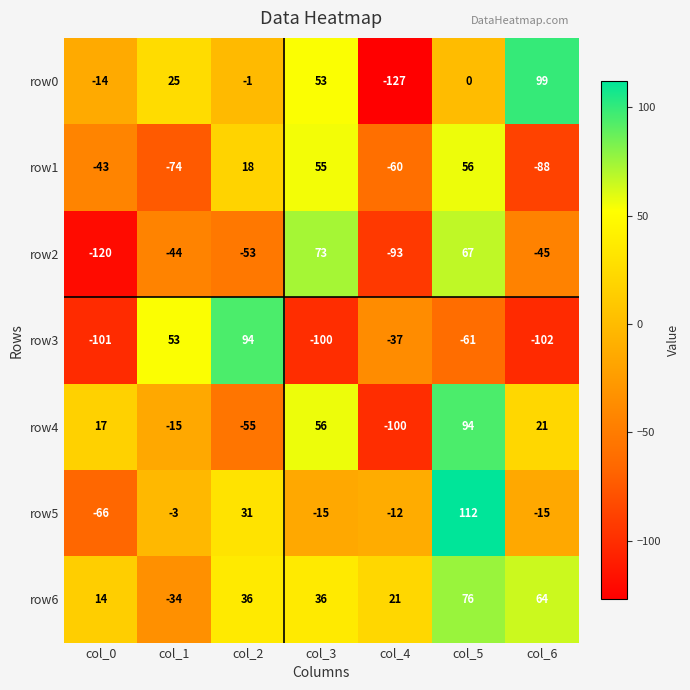

What is the sum of all row4 values?

18